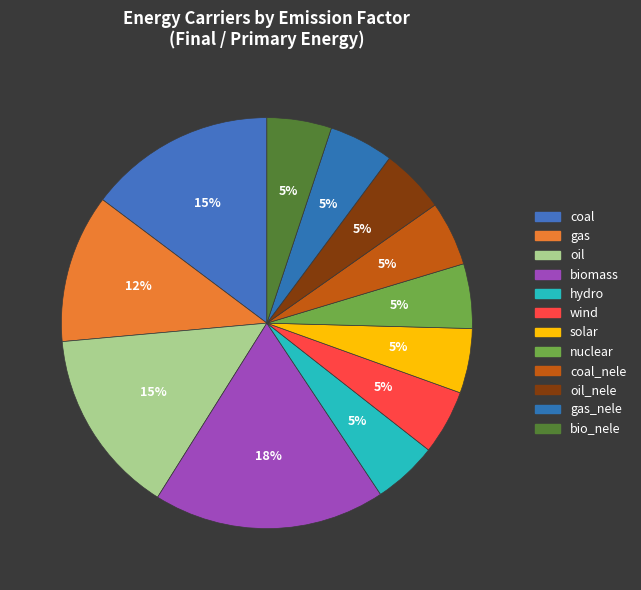

Count the number of slices in the pie.

12